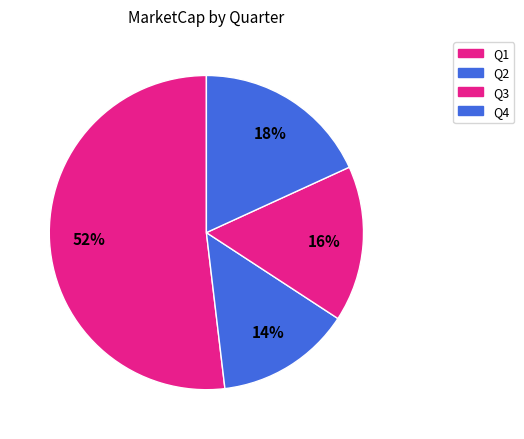

How many slices are in this pie chart?

4